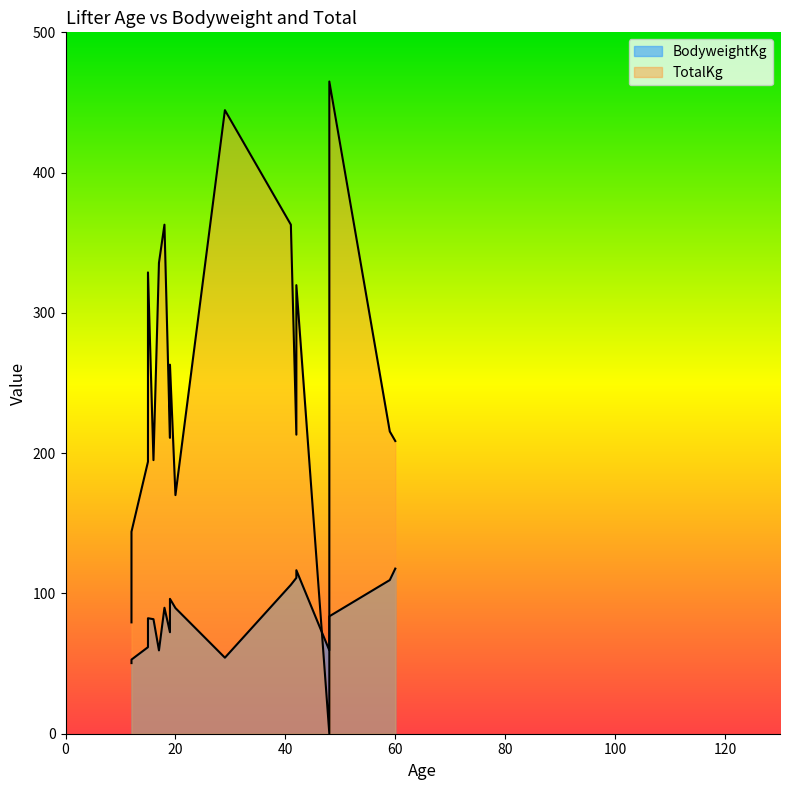

How many intersections are there between TotalKg and BodyweightKg?

2